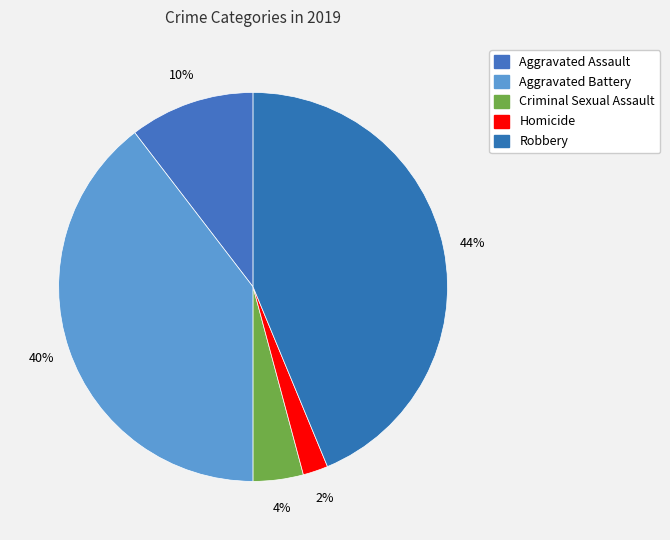

How many segments does this pie chart have?

5